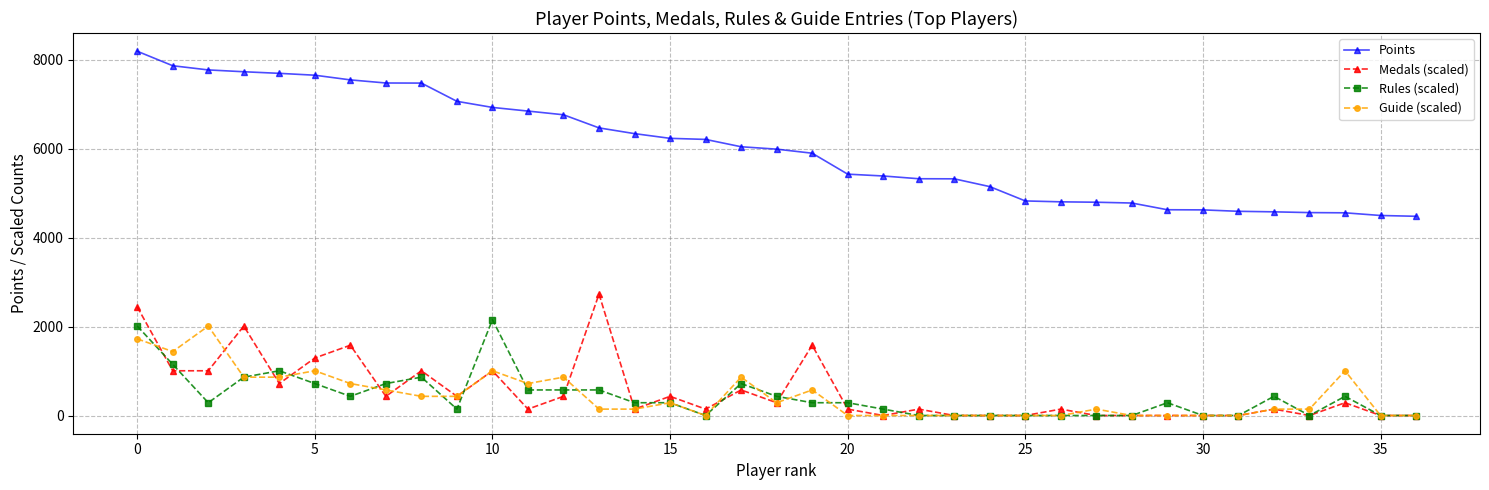

How many lines are shown in the chart?

4